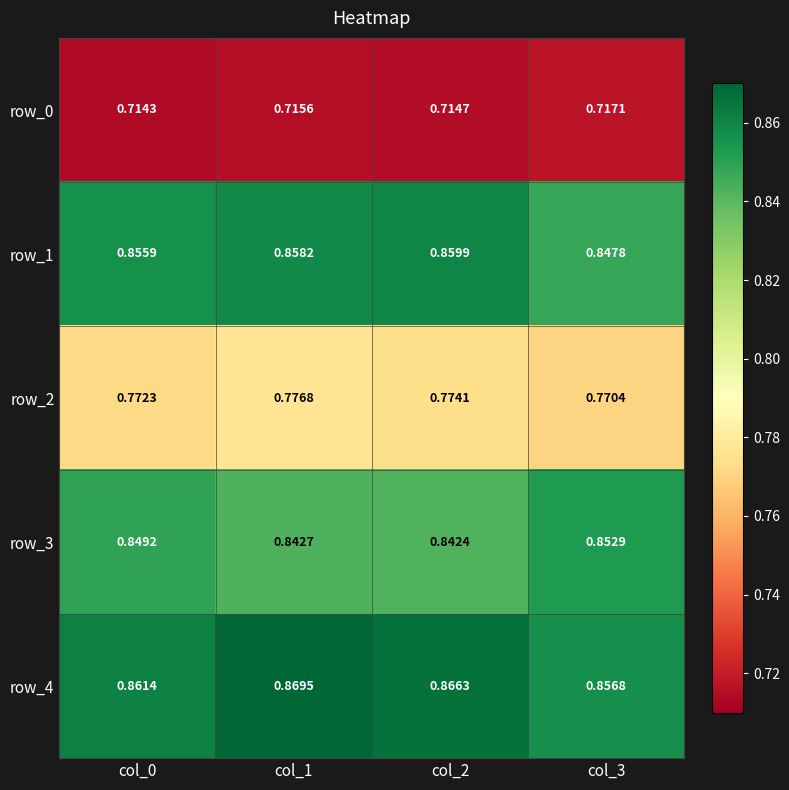

What is the sum of the row_1 values at col_0 and col_3?

1.7